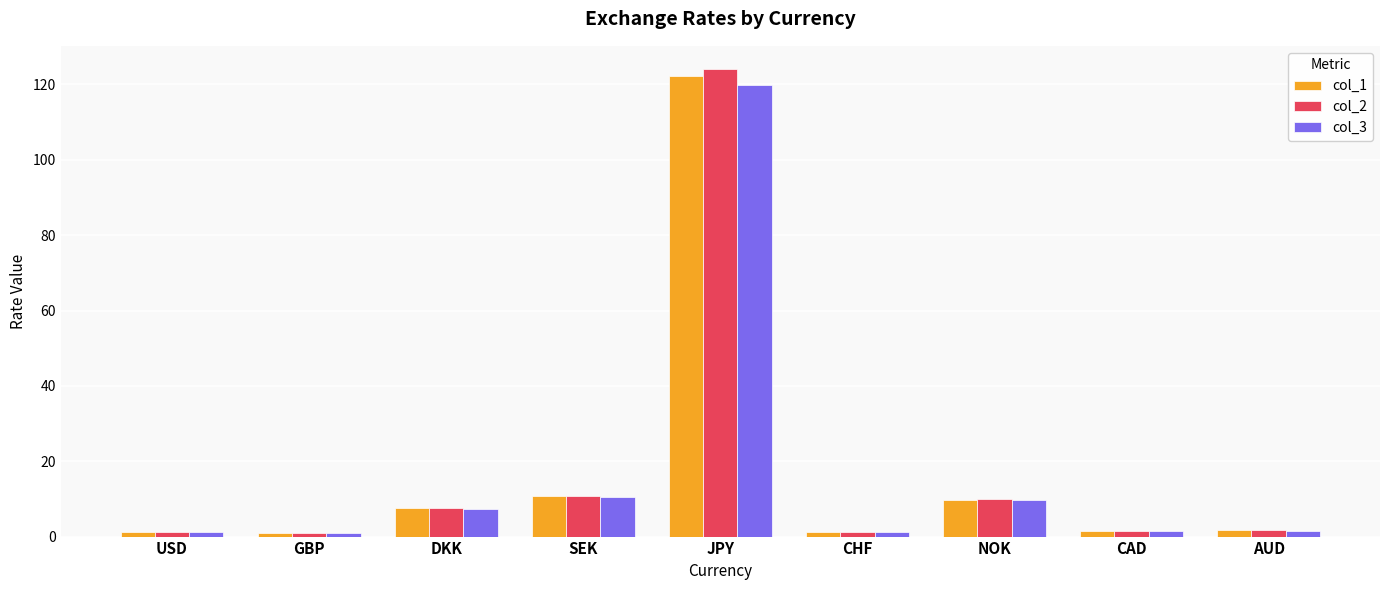

What is the sum of all col_2 values?

158.7